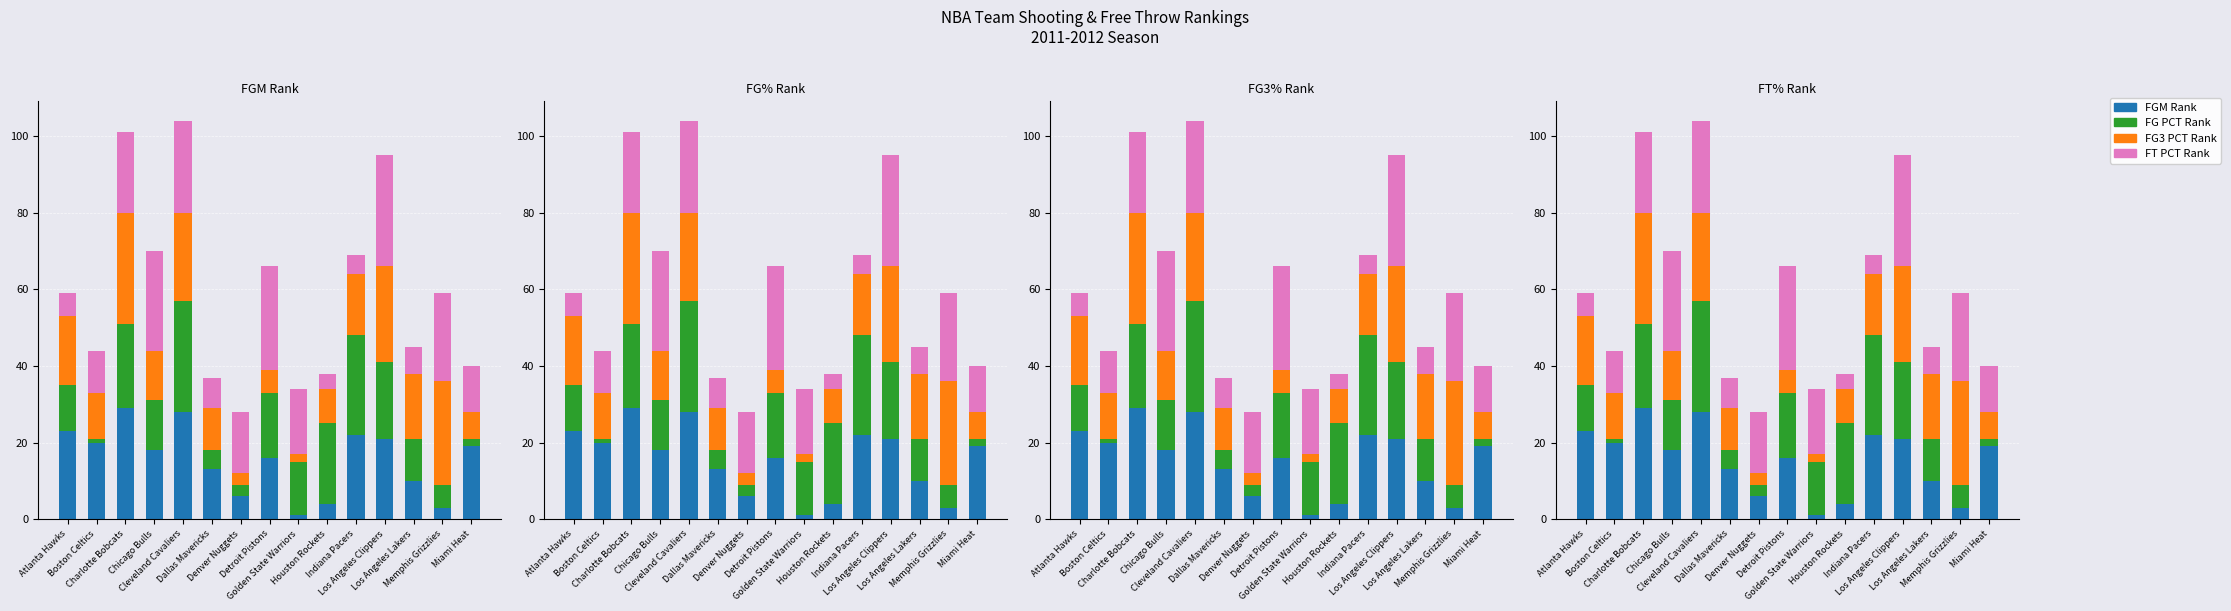

The Fg3 Pct Rank series shows 13 at Chicago Bulls. True or false?

True